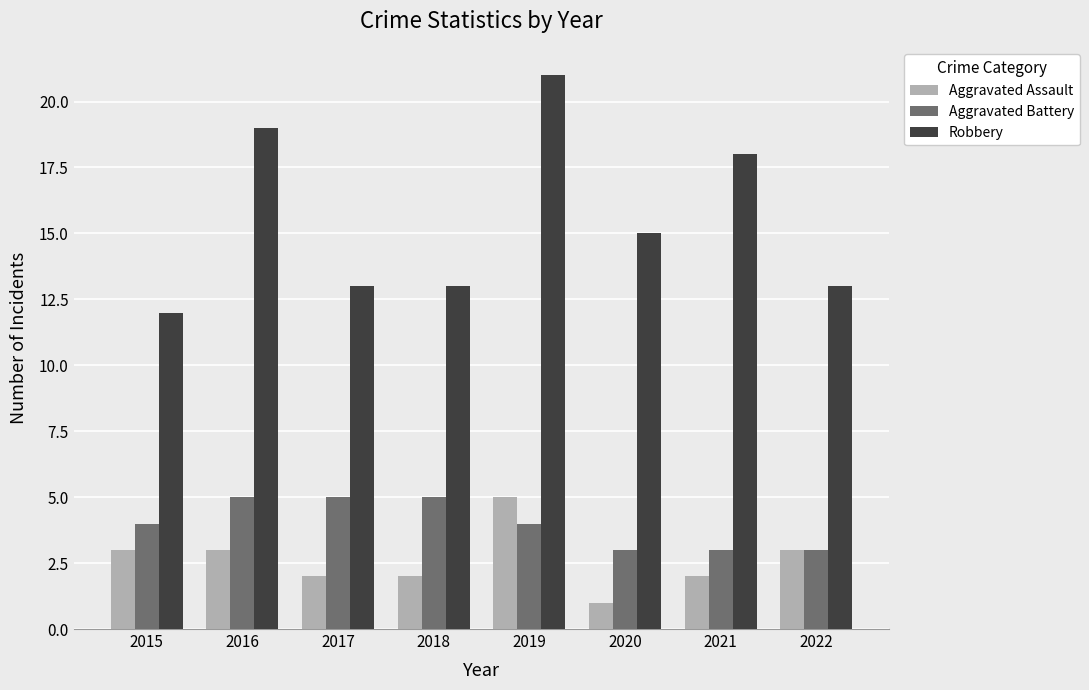

Read the Aggravated Assault value at 2015.

3